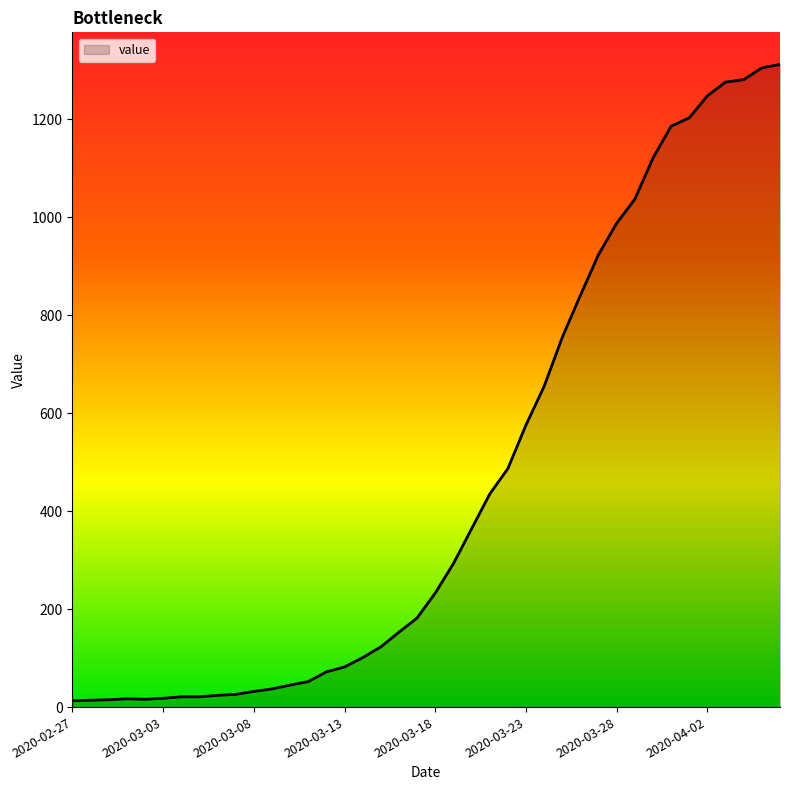

What is the average value?

465